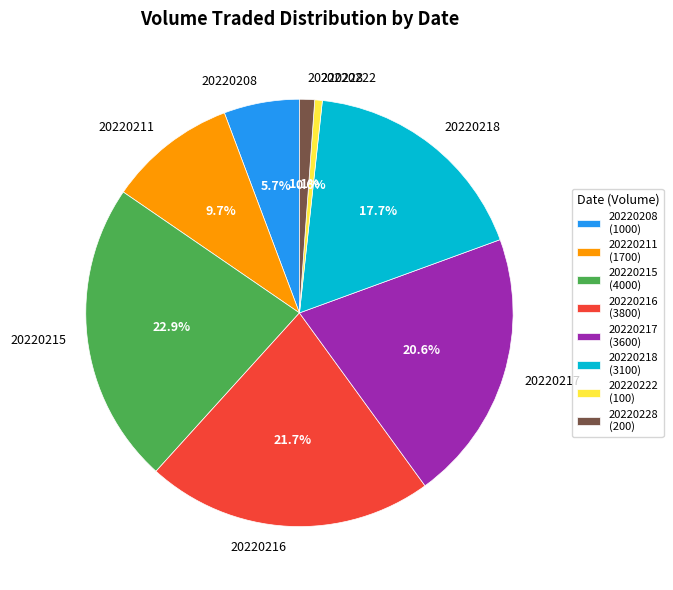

True or false: 20220208 accounts for 6% of the total.

True